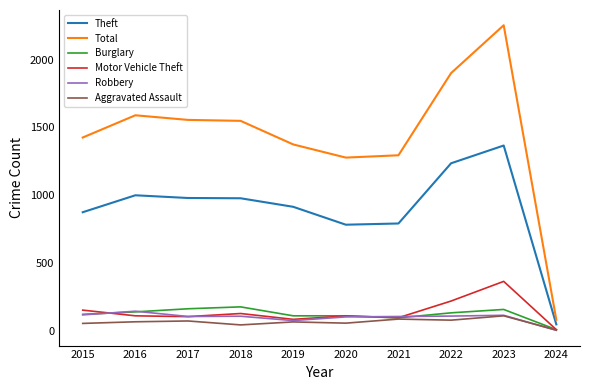

At how many categories does at least one series exceed 244?

9